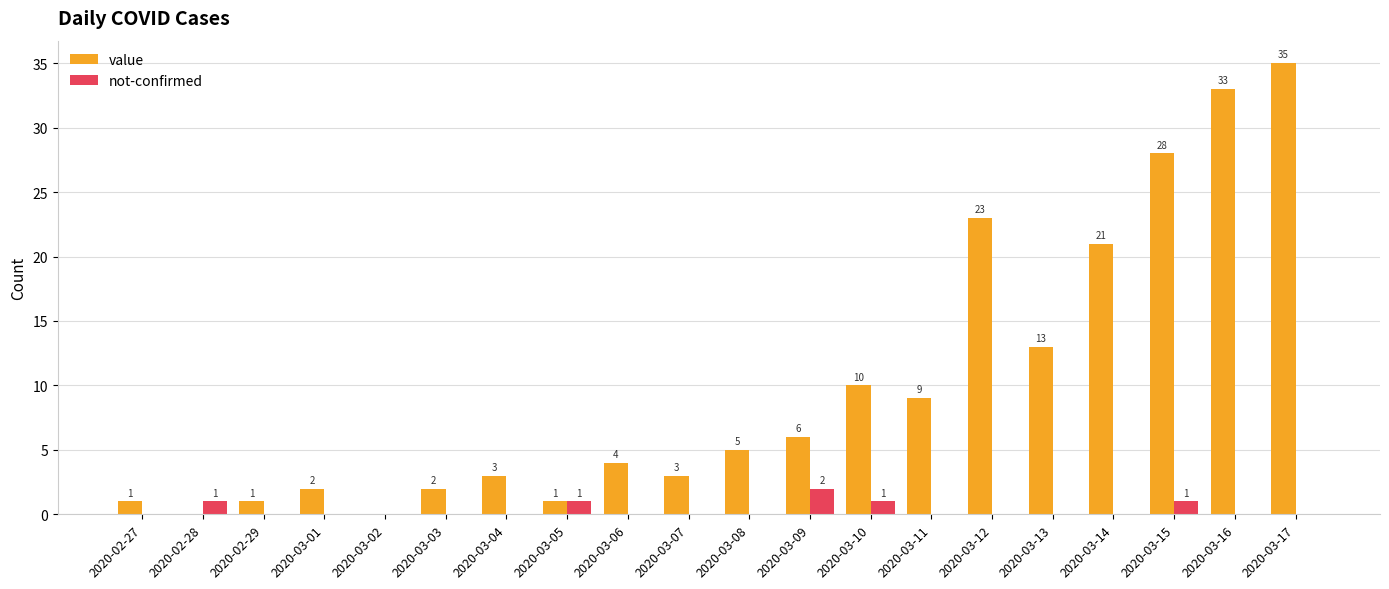

What is the average value of the value series?

10